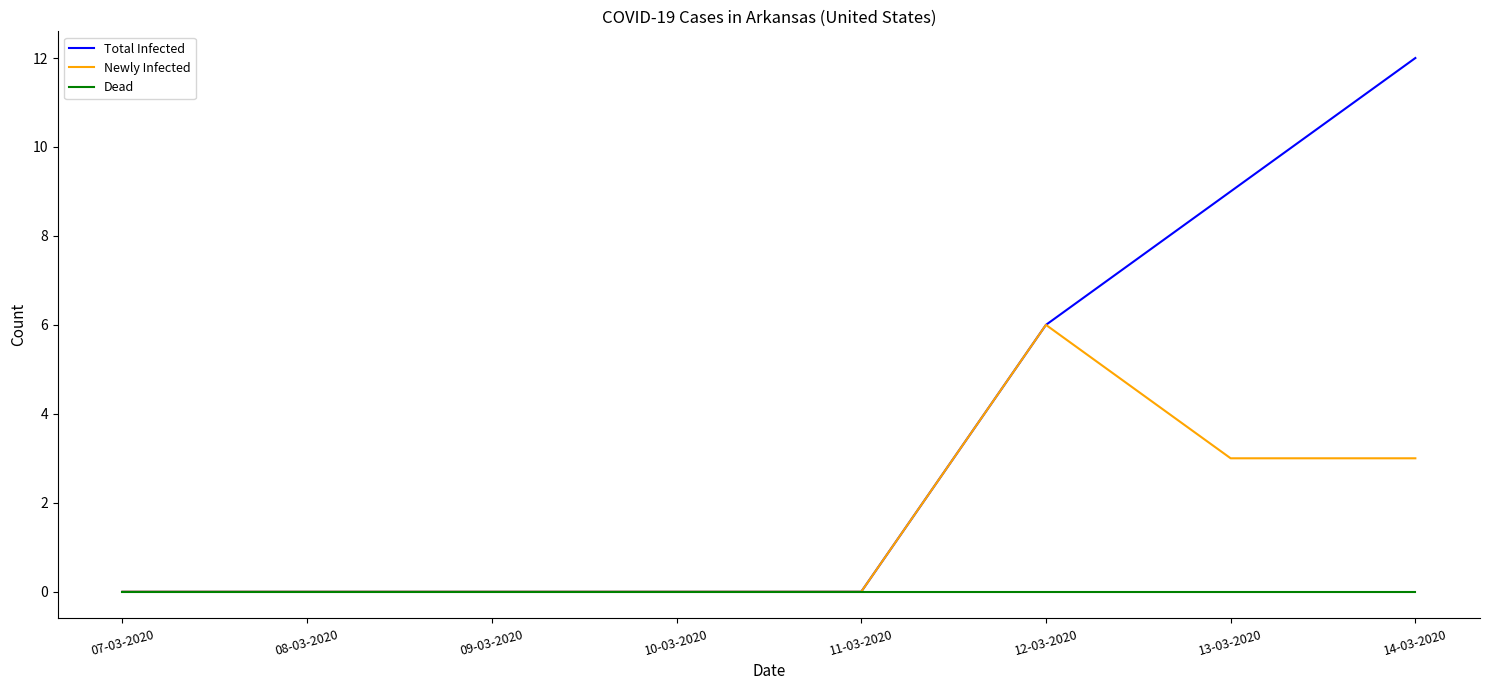

What position from the left is 08-03-2020?

2